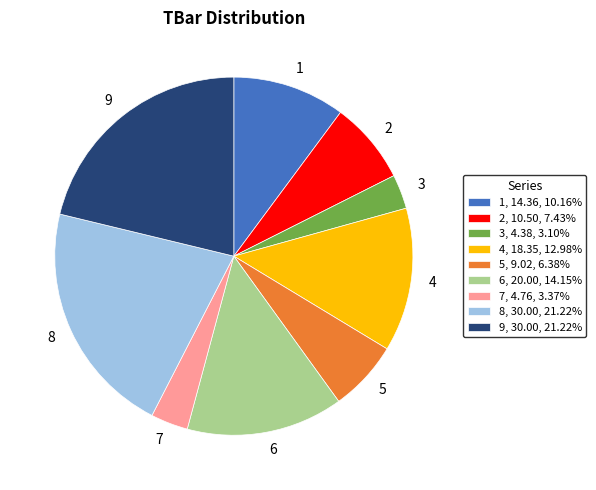

Combined, do 9, 30.00, 21.22% and 6, 20.00, 14.15% account for over 50%?

No